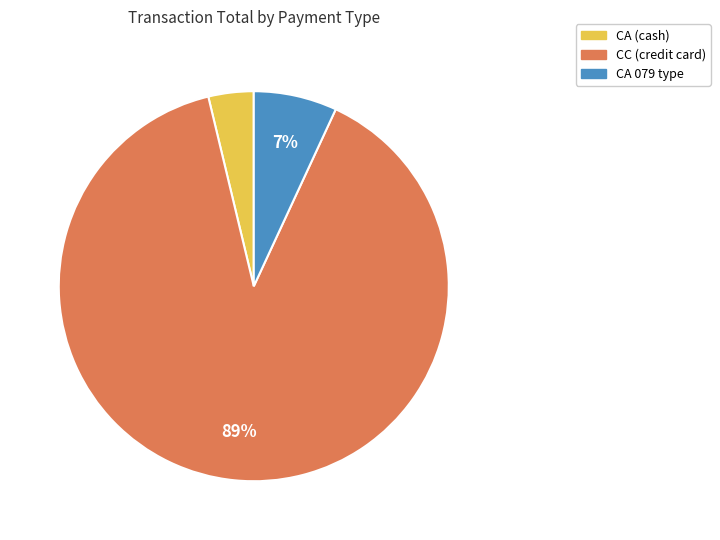

Is there any slice that represents more than half of the pie?

Yes